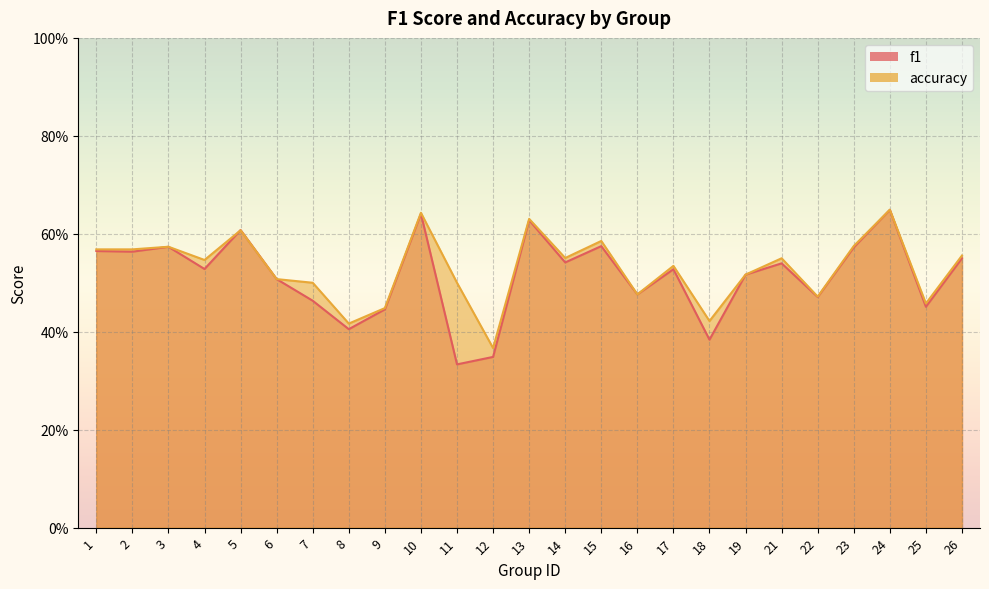

At how many categories does at least one series exceed 0?

25